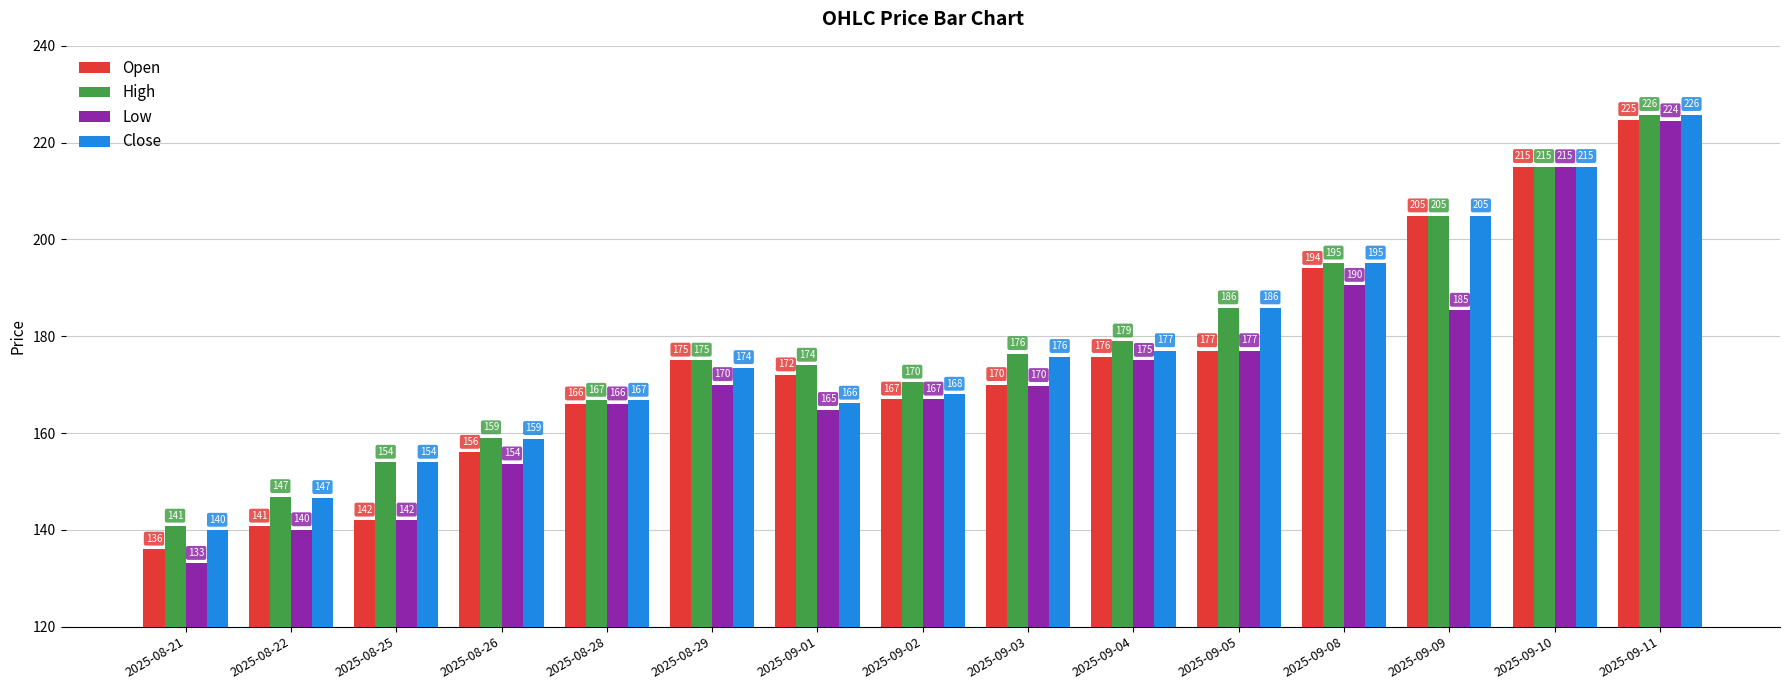

Is the value of Open at 2025-08-25 greater than the value of Low at 2025-08-29?

No